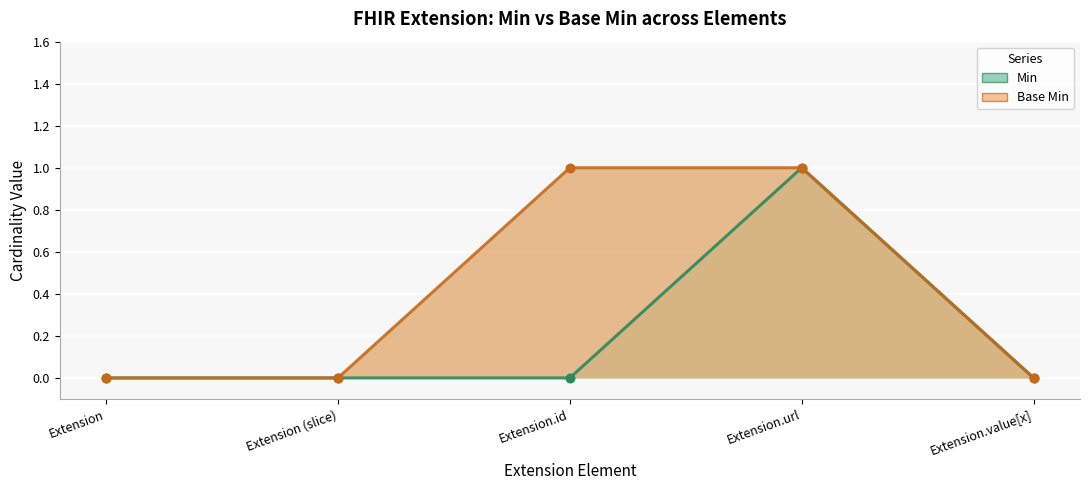

What are all the series names shown in the legend?

Min, Base Min